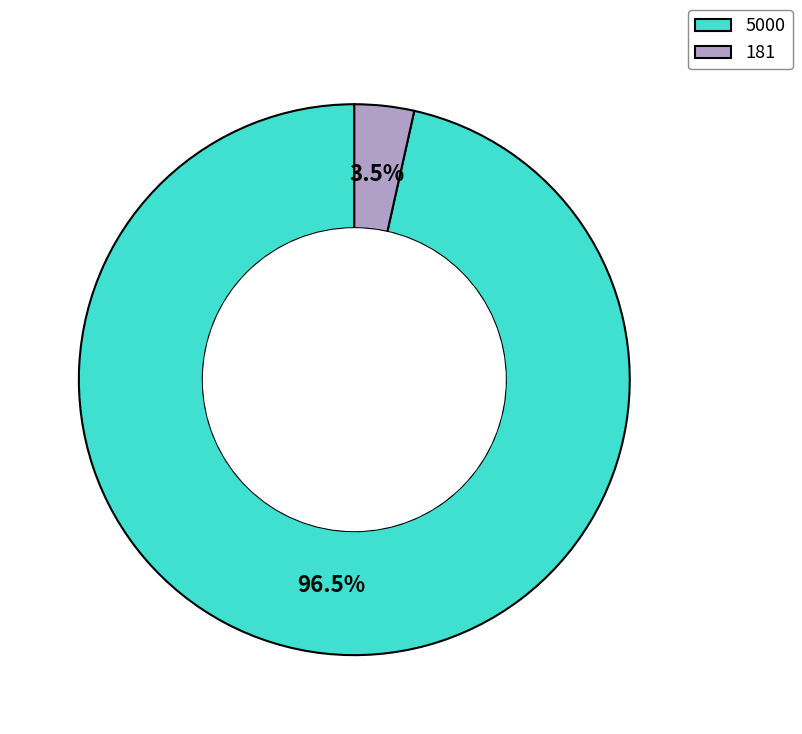

What percentage do 181 and 5000 together represent?

100.0%